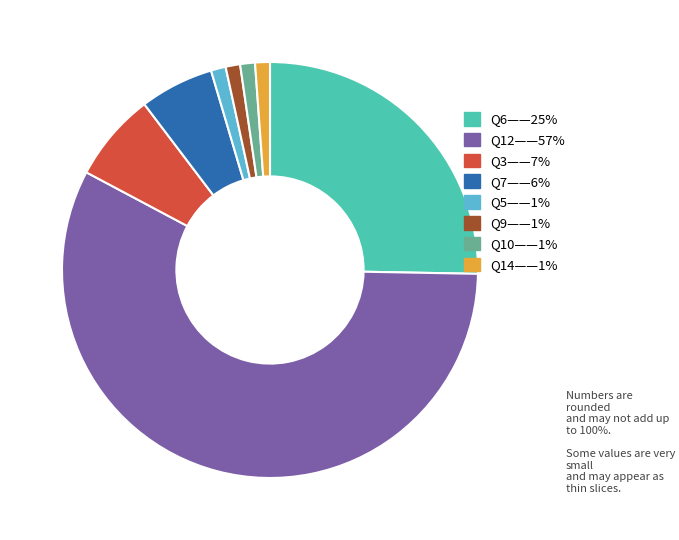

Count the number of slices in the pie.

8